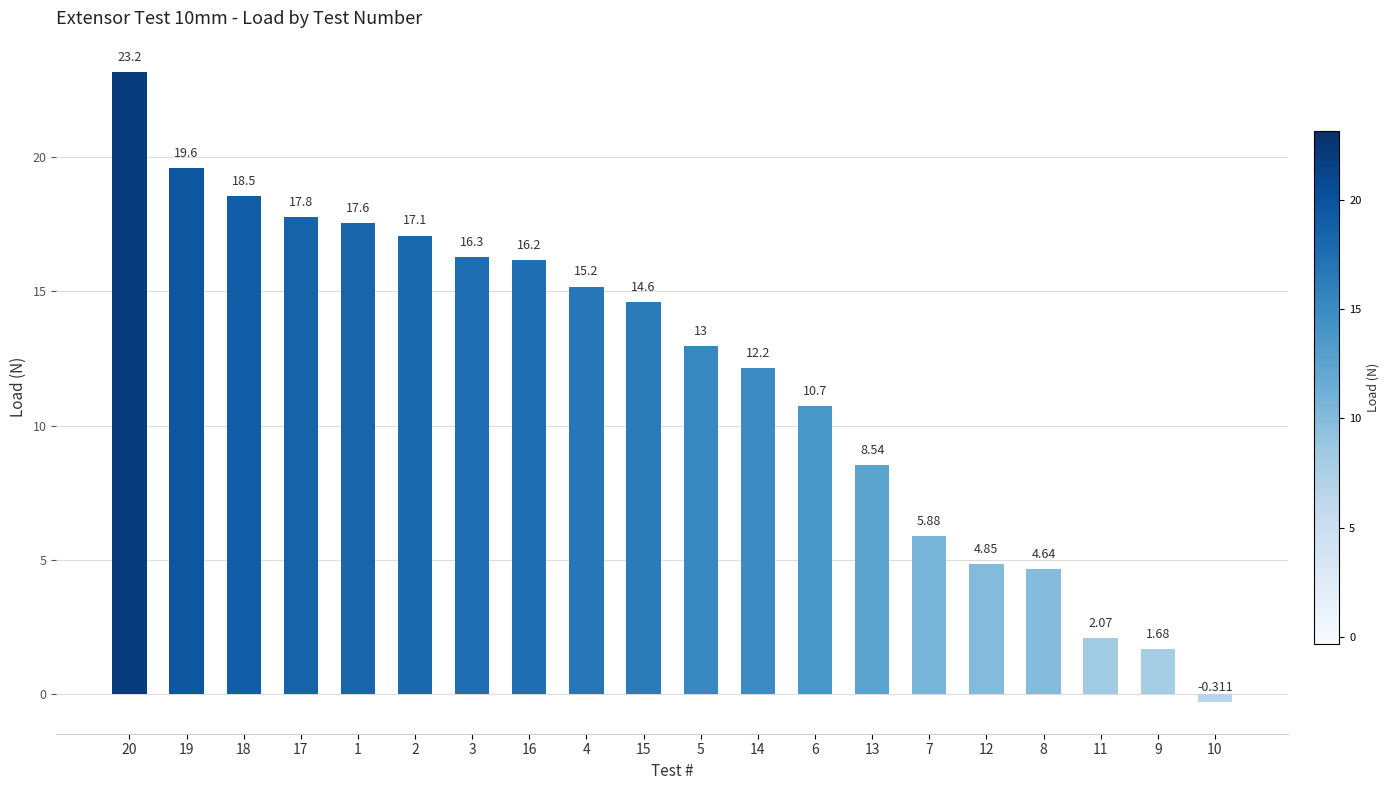

What is the greatest value displayed?

23.2